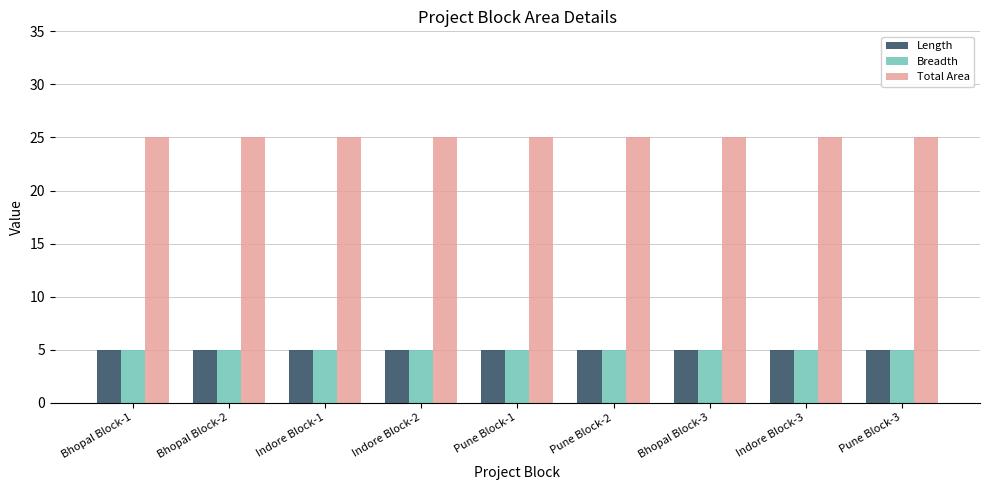

What is the difference between the highest and lowest values at Indore Block-1?

20